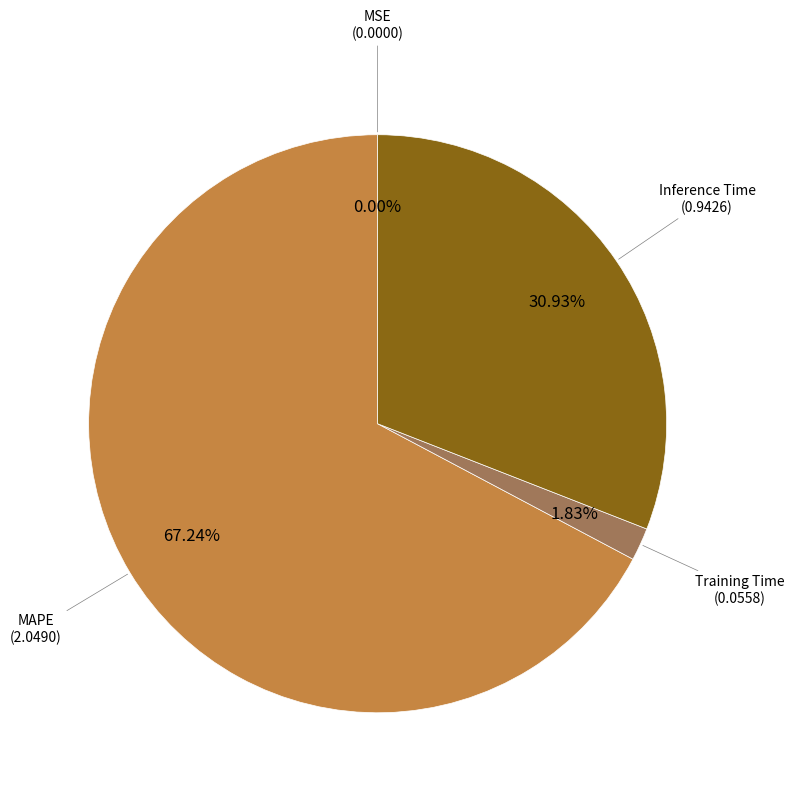

Do MSE and Inference Time together represent more than half of the pie?

No